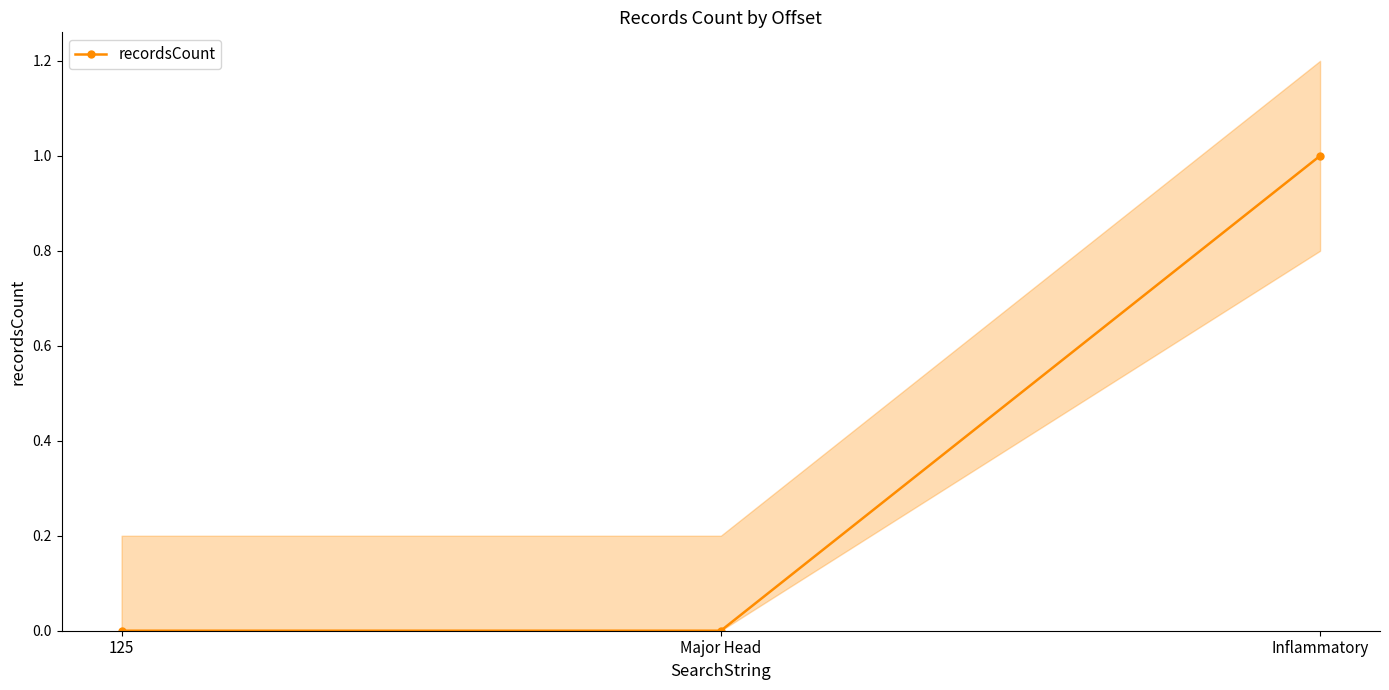

Between Inflammatory and 125, which is larger?

Inflammatory